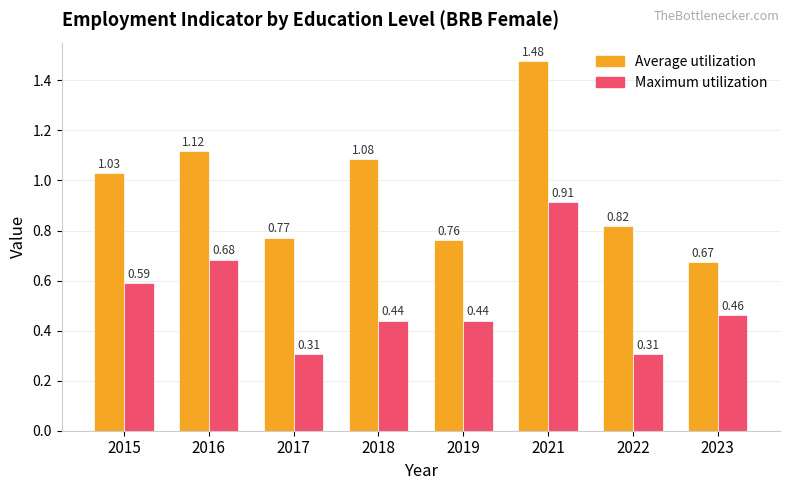

How many data points does each series have?

8